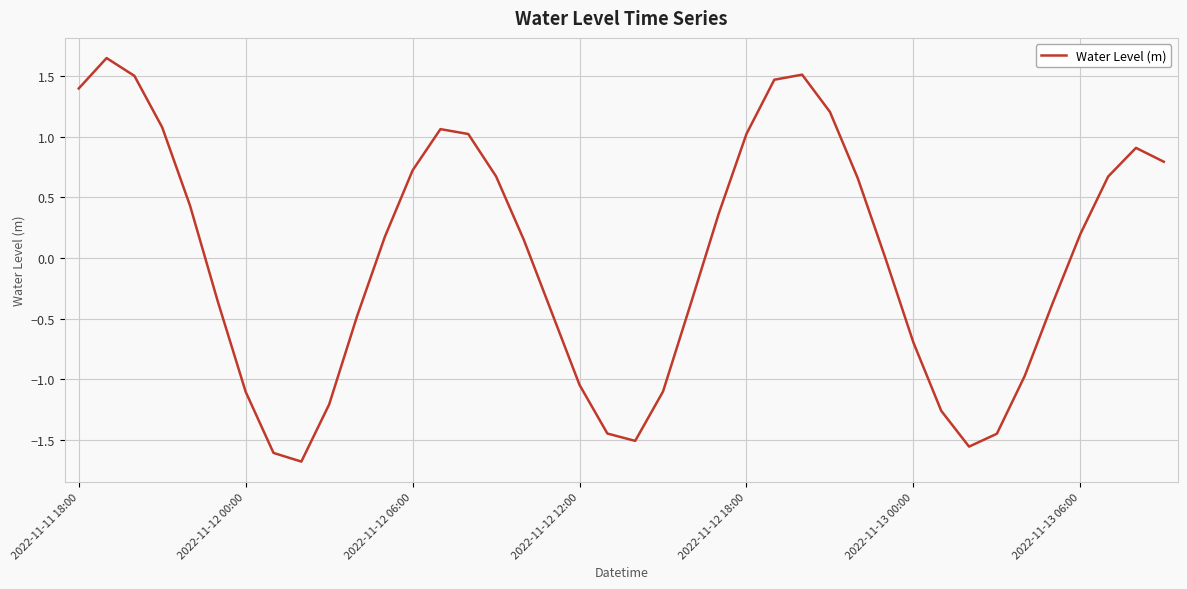

What is the minimum value shown in the chart?

-1.7